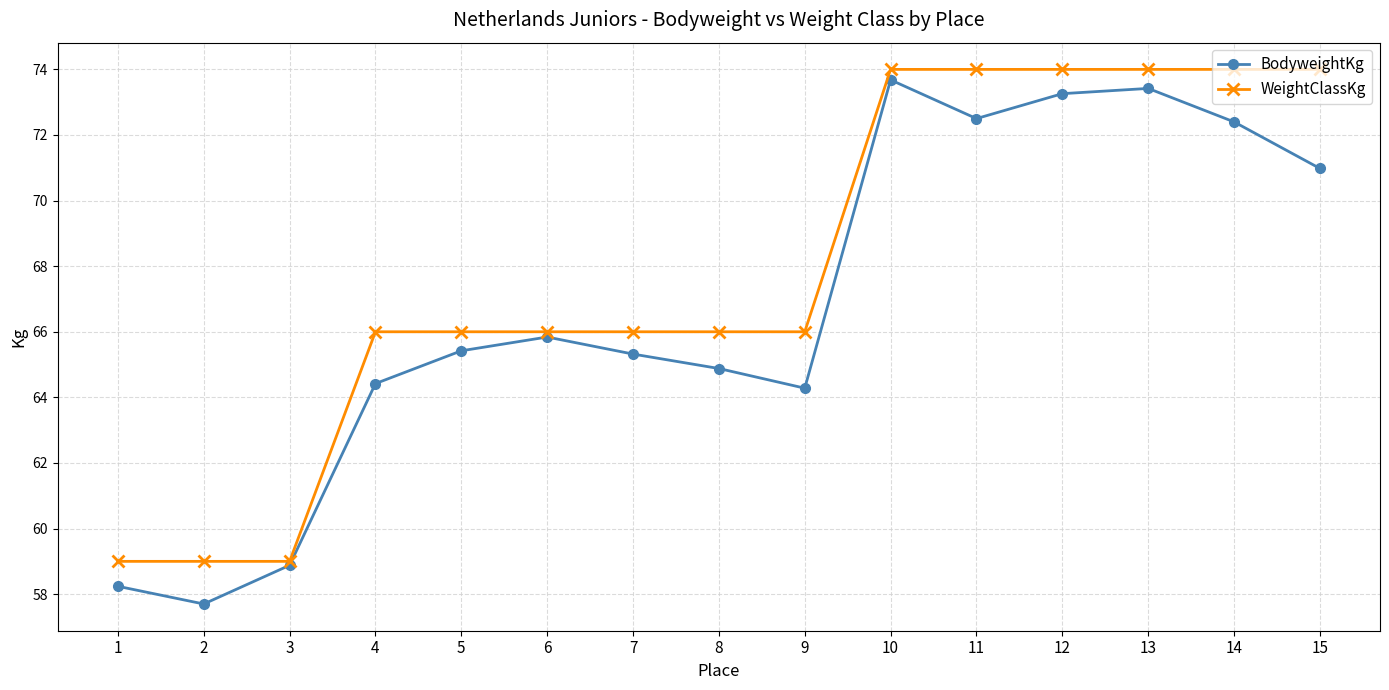

Where does the BodyweightKg series first go above 65?

5